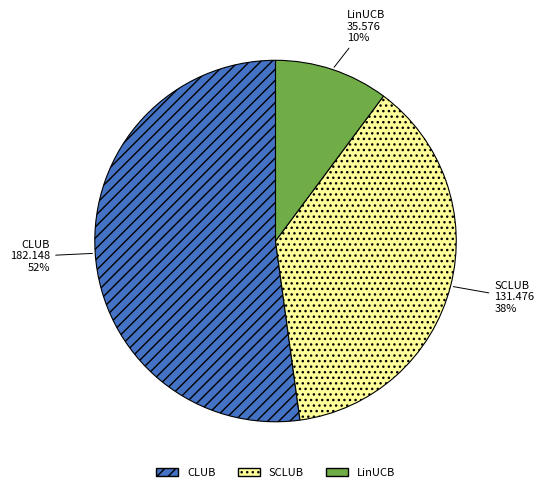

True or false: LinUCB accounts for 1% of the total.

False